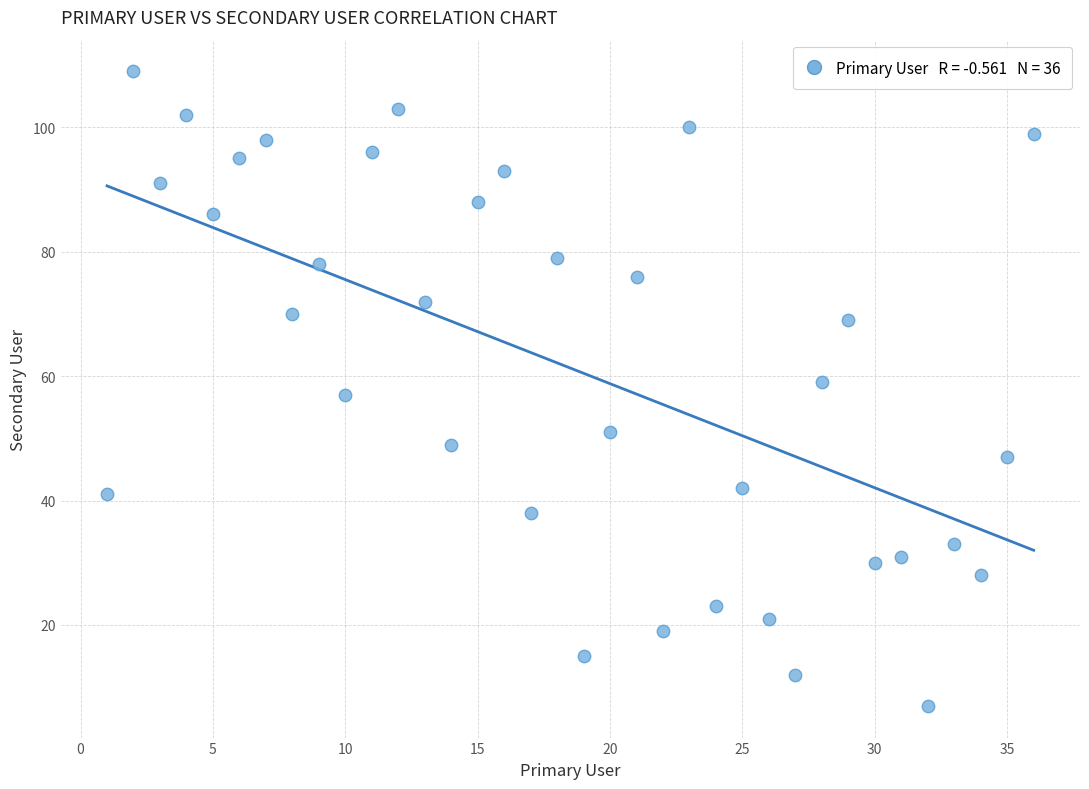

What is the range of X values (max minus min)?

35